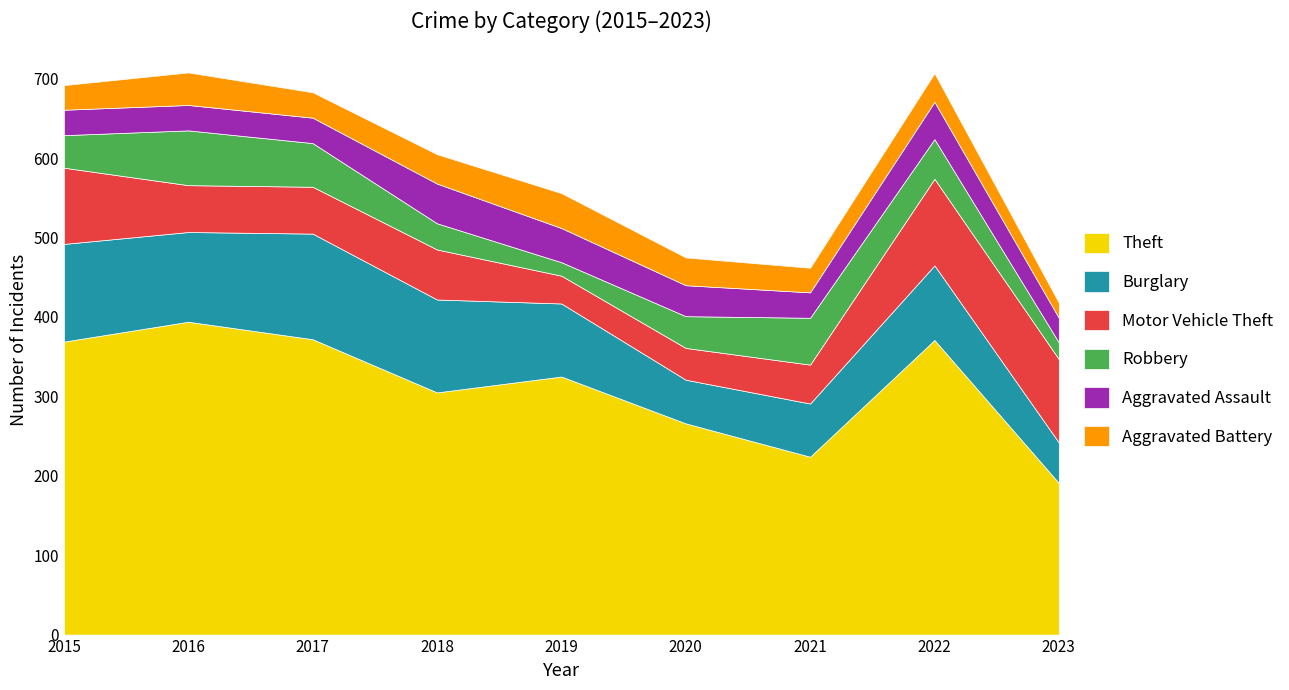

What is the average value of the Motor Vehicle Theft series?

68